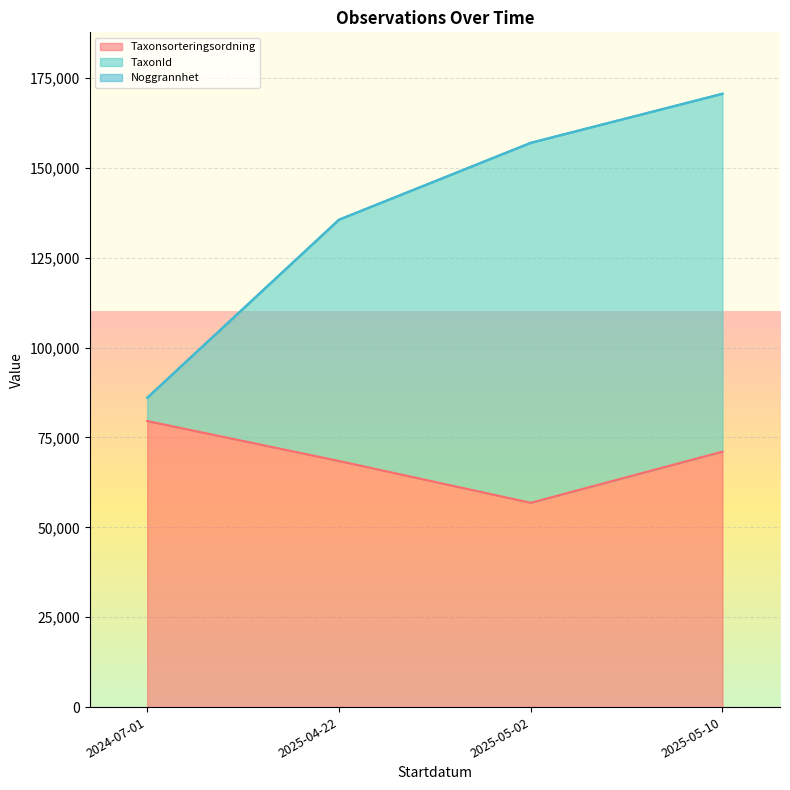

How many series are shown in this chart?

3